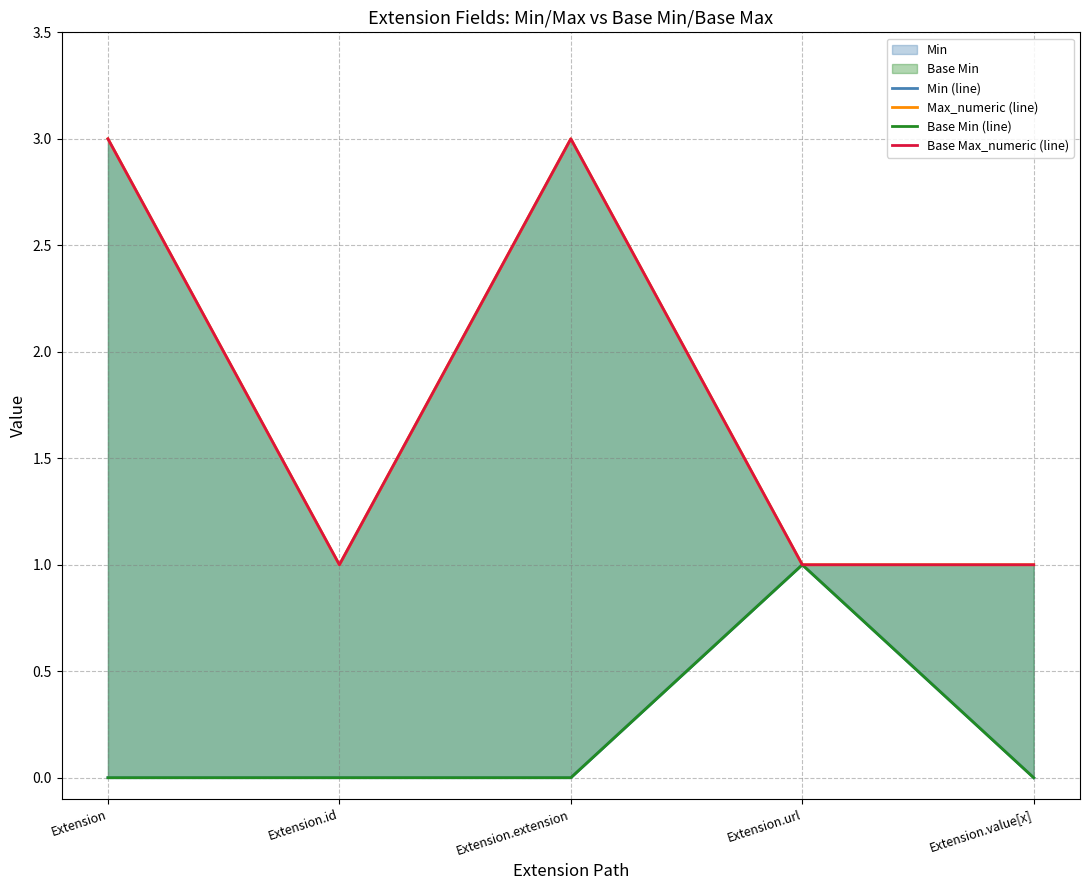

The Min (line) series shows 1 at Extension.url. True or false?

True